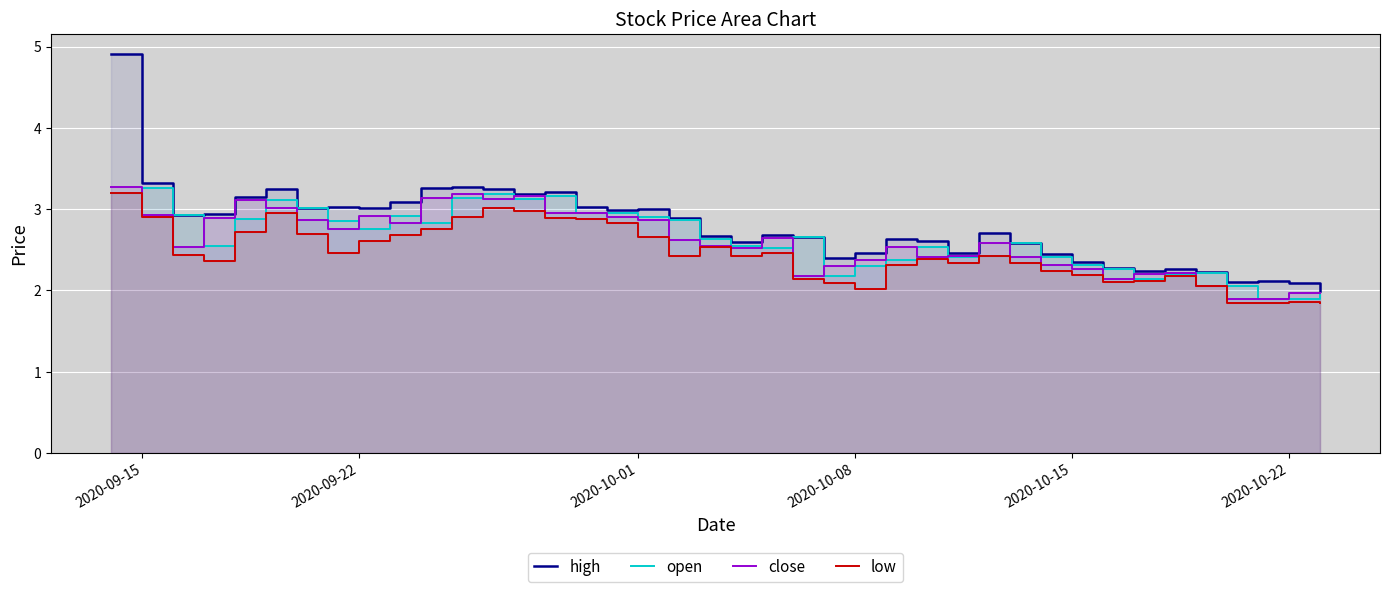

True or false: open and high intersect in this chart.

False